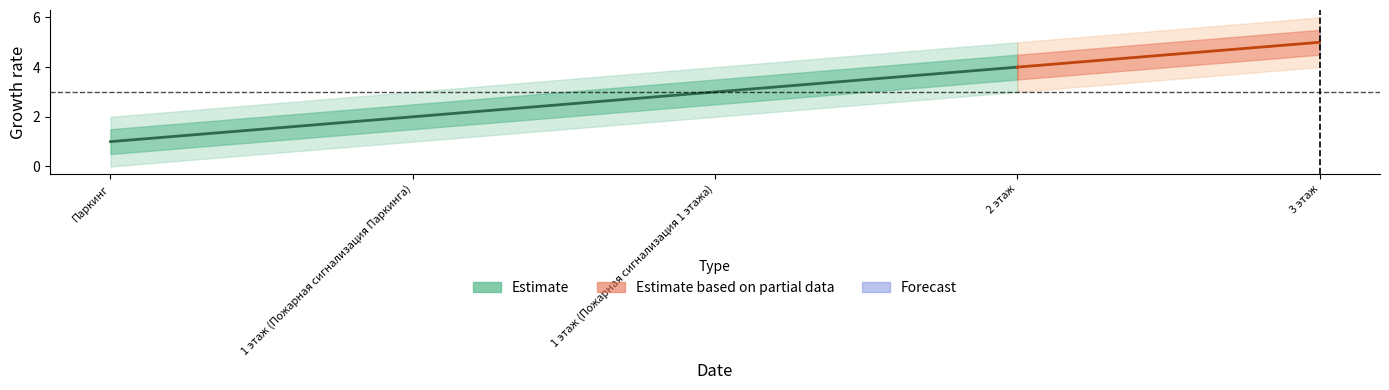

What is the sum of all Estimate_upper1 values?

17.5